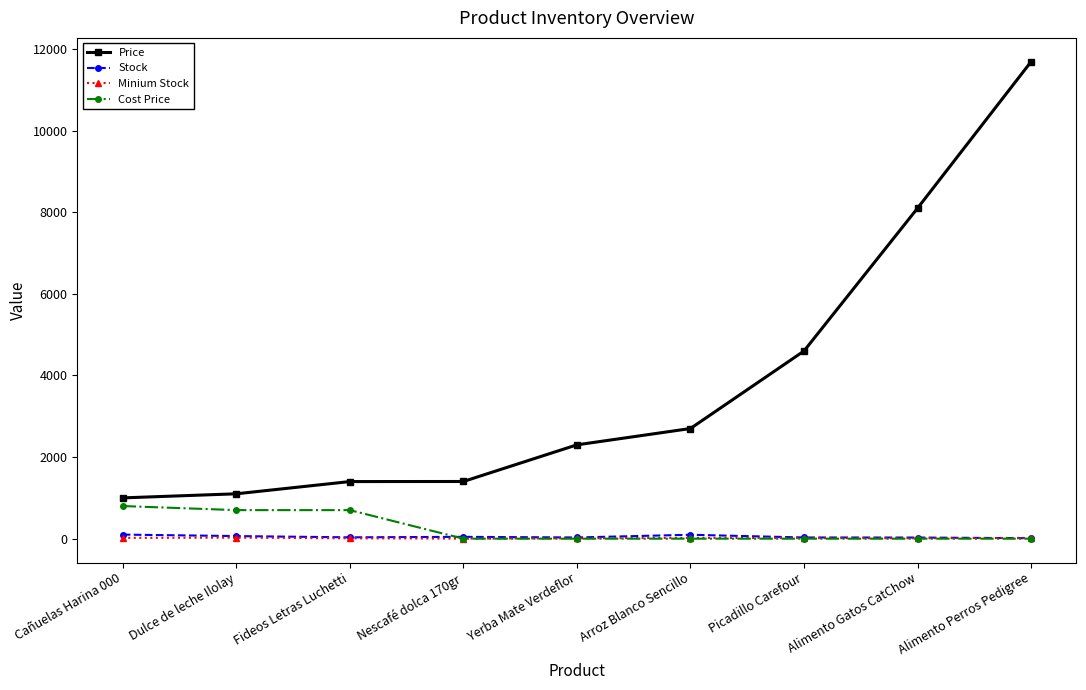

How many data points does each series have?

9